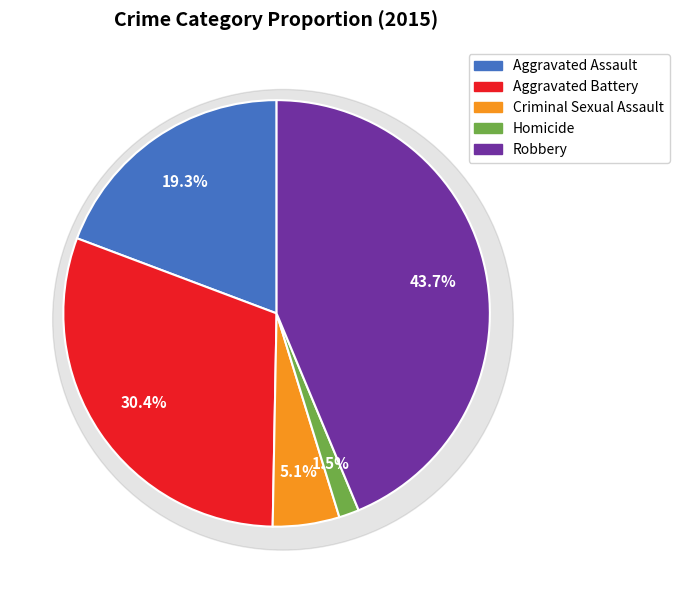

Does Criminal Sexual Assault represent more than half of the total?

No